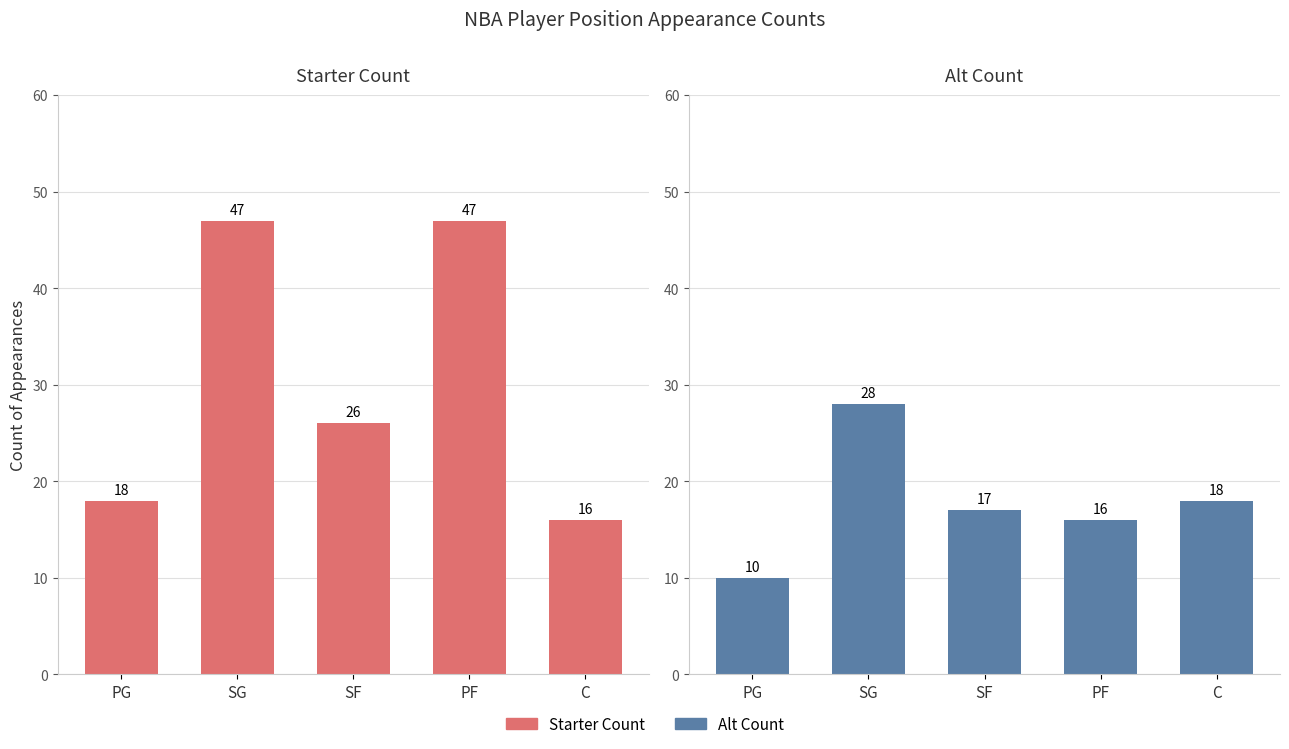

Is it true that Starter Count equals 10 at SG?

False